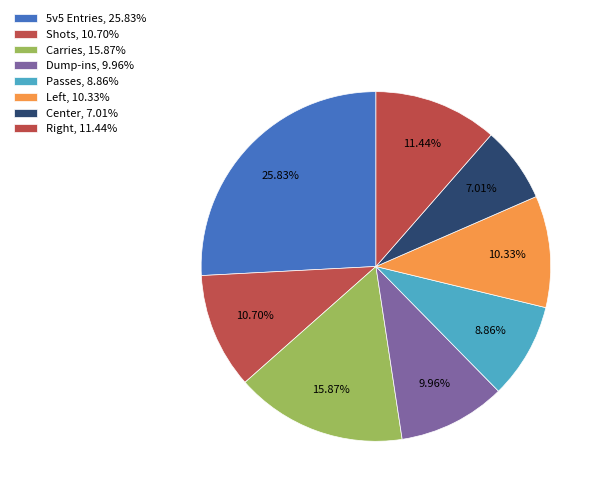

How many segments does this pie chart have?

8